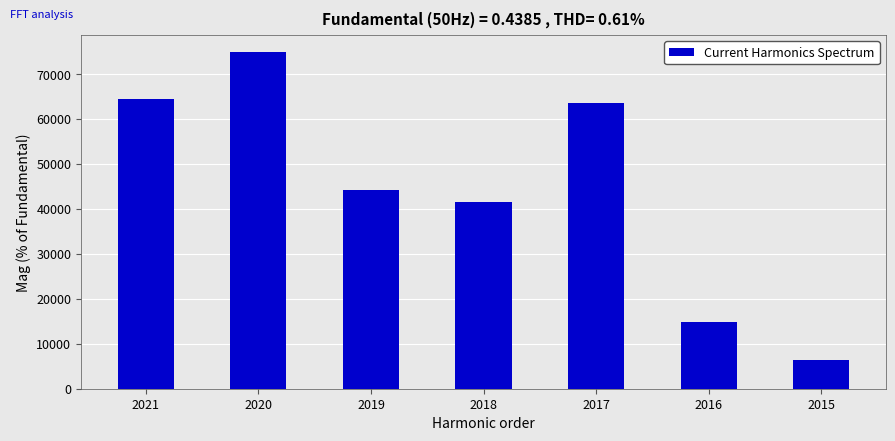

What is the value of the 6th bar from the left?

14900